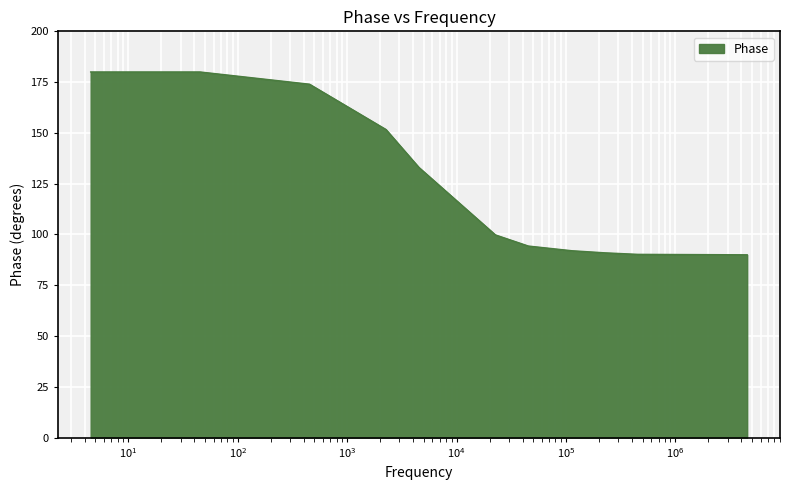

What is the difference between the maximum and minimum values?

90.0